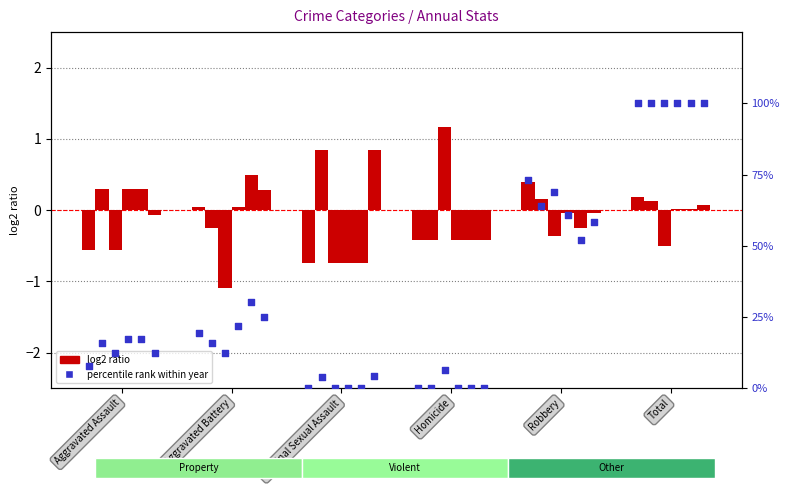

Which has a higher value, Aggravated Battery or Aggravated Assault?

Aggravated Battery